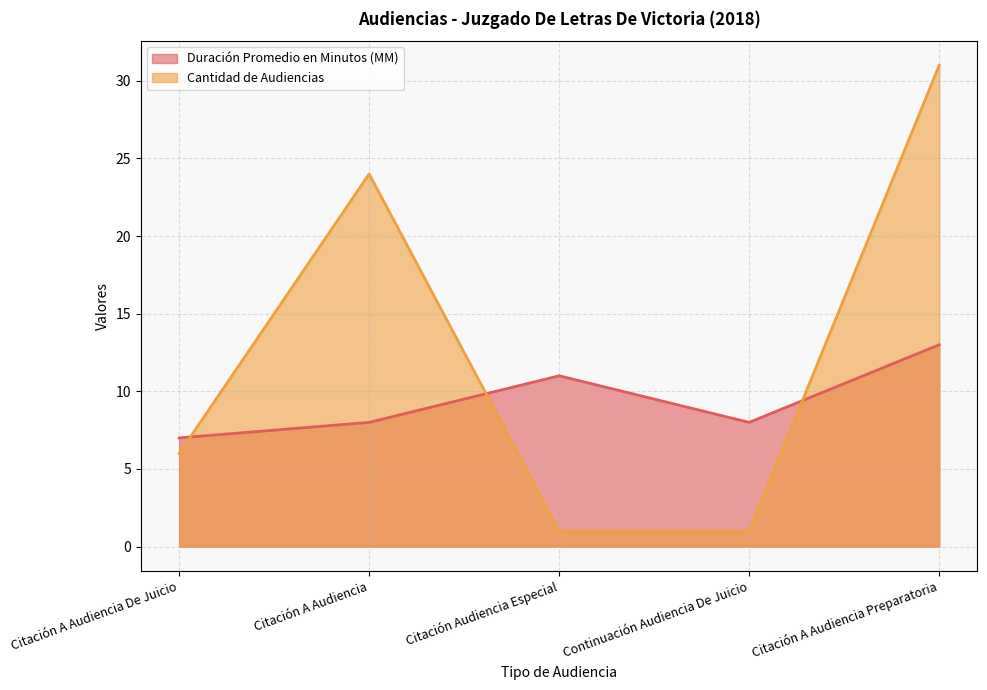

Rank the series at Citación A Audiencia Preparatoria from lowest to highest value.

Duración Promedio en Minutos (MM), Cantidad de Audiencias